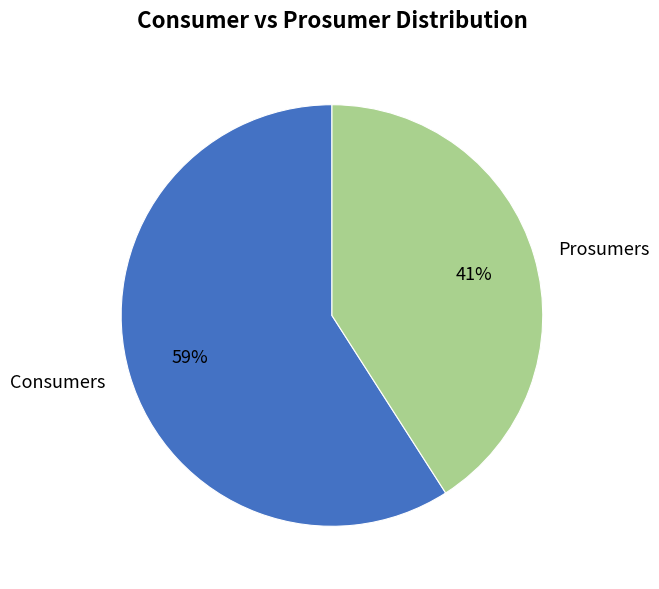

To the nearest percent, what is the average slice percentage?

50%